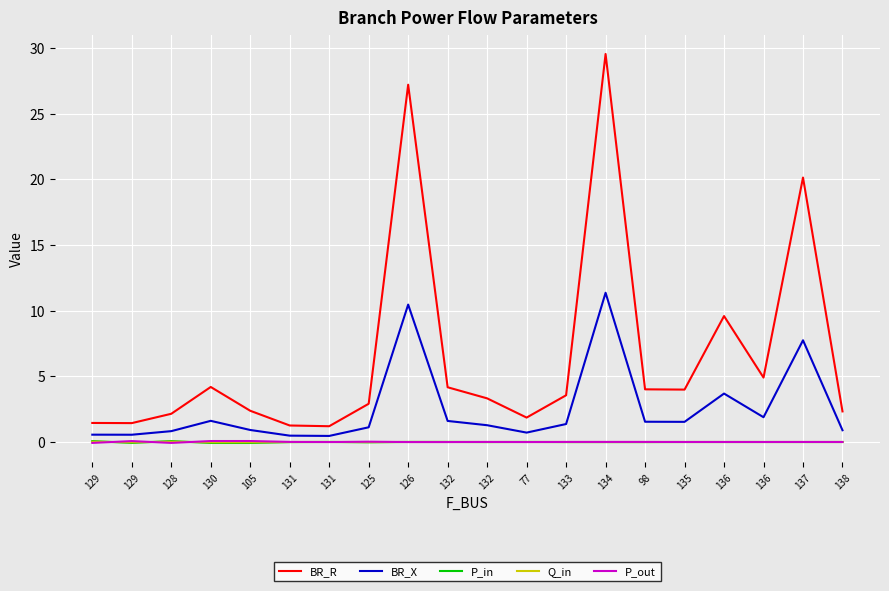

Reading left to right, list all the values displayed in this chart.

BR_R: 1.5	1.4	2.1	4.2	2.4	1.3	1.2	2.9	27.2	4.2	3.3	1.9	3.6	29.6	4.0	4.0	9.6	4.9	20.1	2.3
BR_X: 0.6	0.6	0.8	1.6	0.9	0.5	0.5	1.1	10.5	1.6	1.3	0.7	1.4	11.4	1.5	1.5	3.7	1.9	7.7	0.9
P_in: 0.1	-0.1	0.1	-0.1	-0.1	-0.0	0.0	-0.0	0.0	0.0	-0.0	0.0	-0.0	-0.0	-0.0	-0.0	-0.0	0.0	-0.0	0.0
Q_in: 0.0	-0.0	0.0	-0.0	-0.0	-0.0	0.0	-0.0	0.0	0.0	-0.0	0.0	-0.0	-0.0	-0.0	-0.0	-0.0	0.0	-0.0	0.0
P_out: -0.1	0.1	-0.1	0.1	0.1	0.0	-0.0	0.0	-0.0	-0.0	0.0	-0.0	0.0	0.0	0.0	0.0	0.0	-0.0	0.0	-0.0